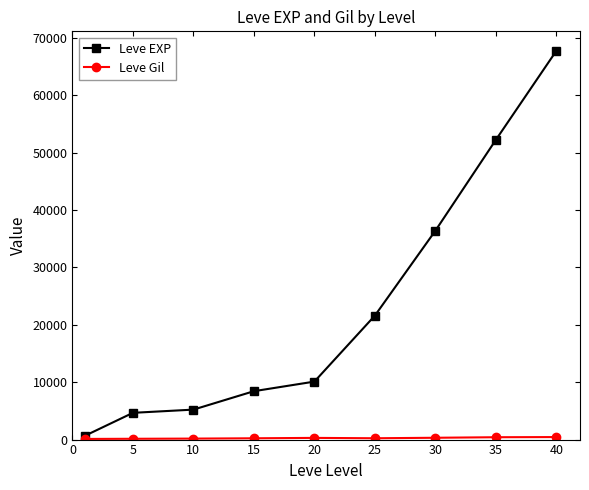

Which series has the largest range (max minus min)?

Leve EXP